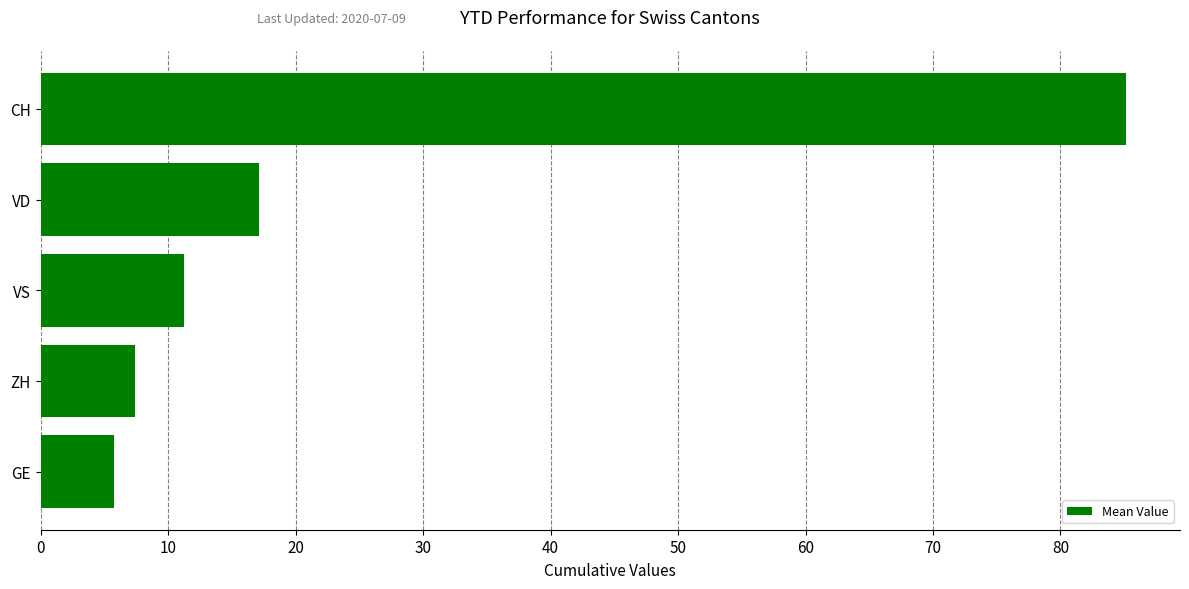

At which label is the value closest to 45?

VD